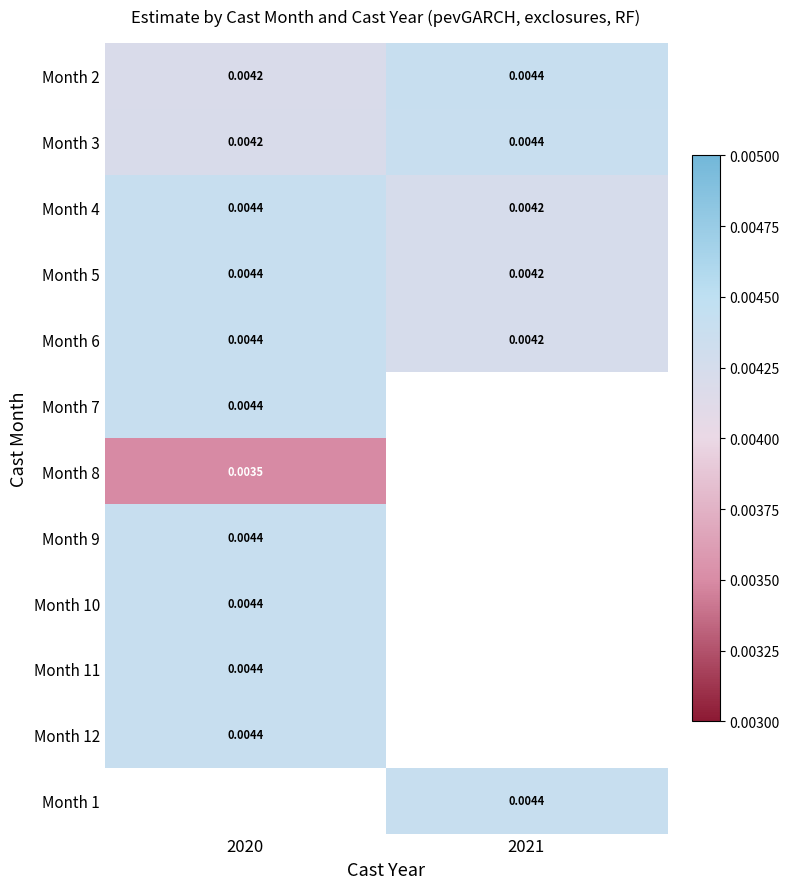

The value of Month 5 at 2020 is 0.0. True or false?

False